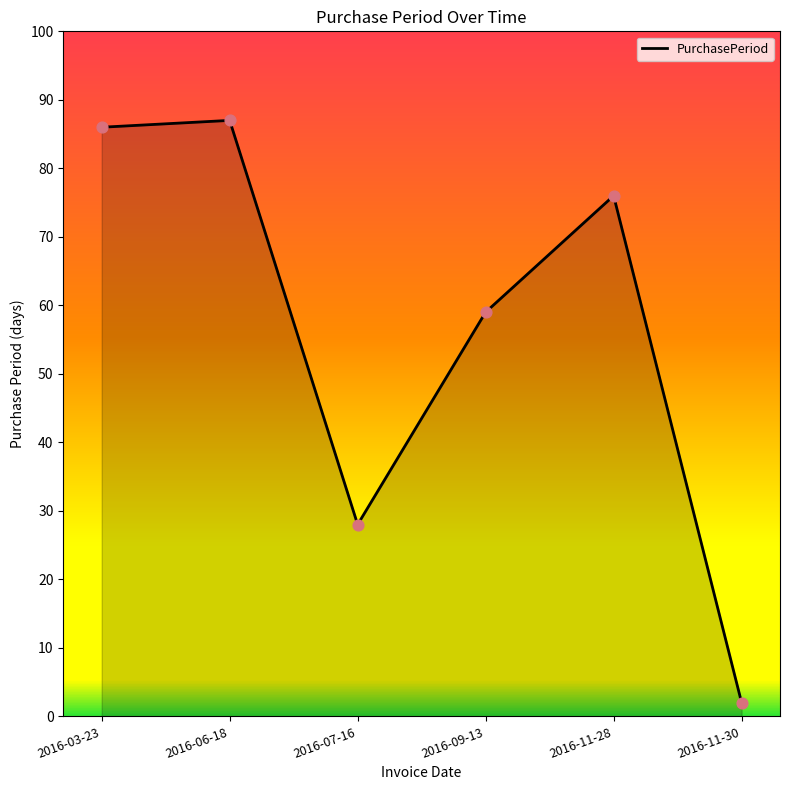

What is the ratio of the value at 2016-11-28 to the value at 2016-11-30?

38.0